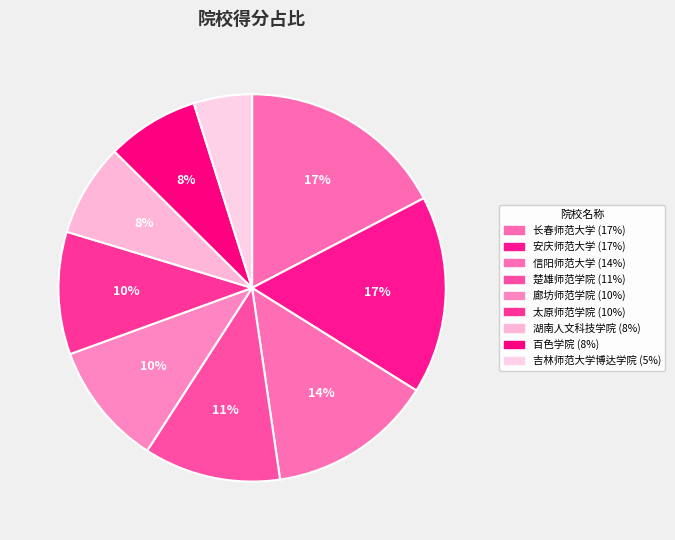

Which has a higher value, 安庆师范大学 or 湖南人文科技学院?

安庆师范大学